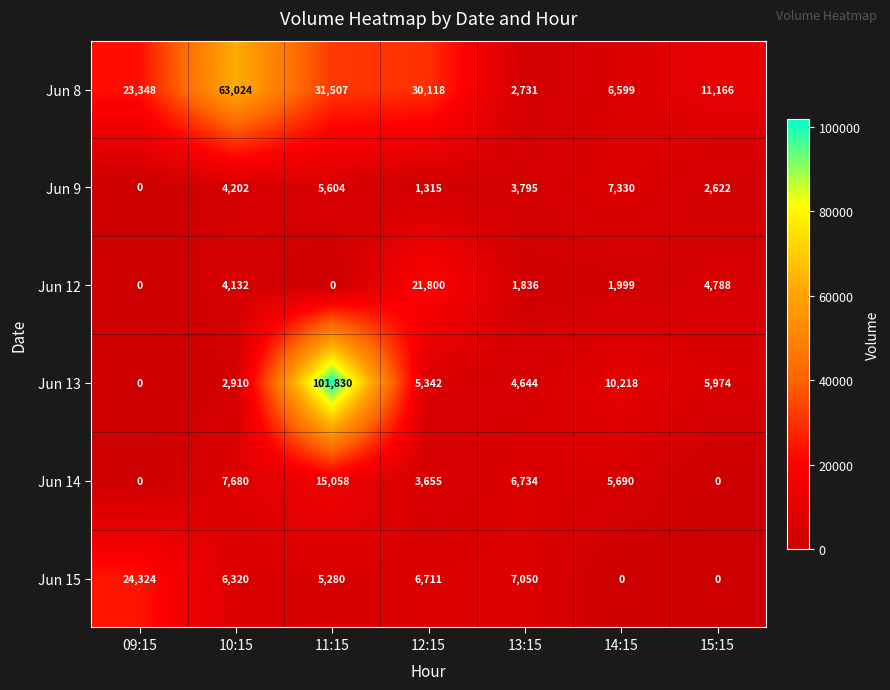

The Jun 9 series shows 9837 at 14:15. True or false?

False